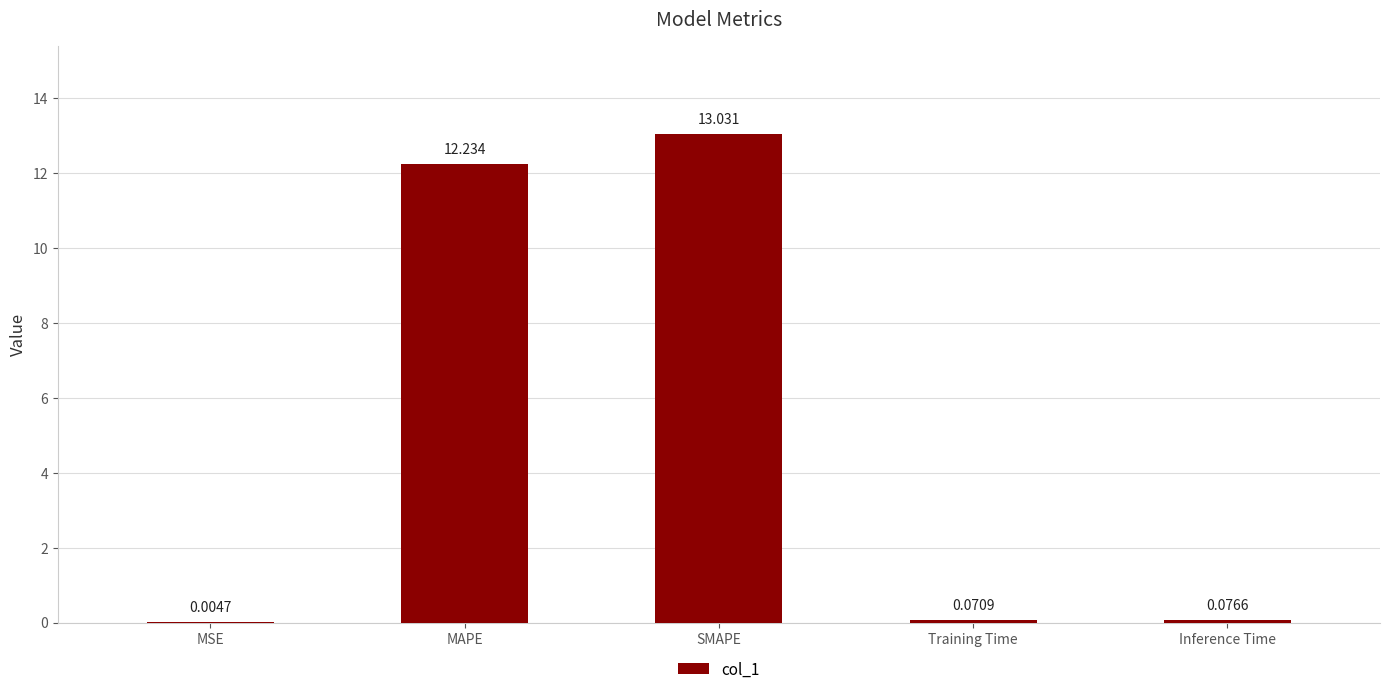

At which label is the value closest to 6?

Inference Time